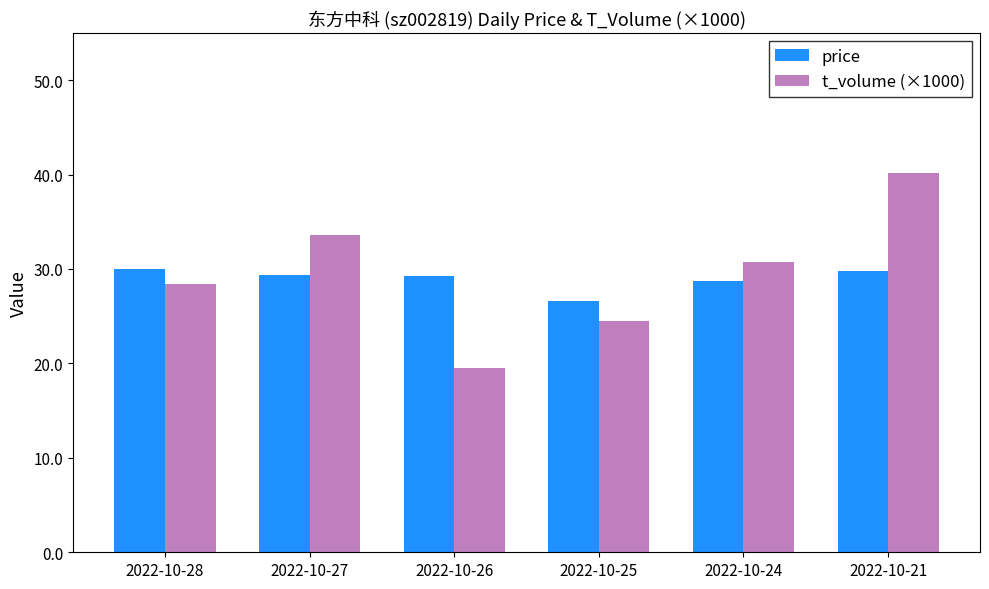

Is the value of price at 2022-10-21 greater than the value of t_volume (×1000) at 2022-10-27?

No